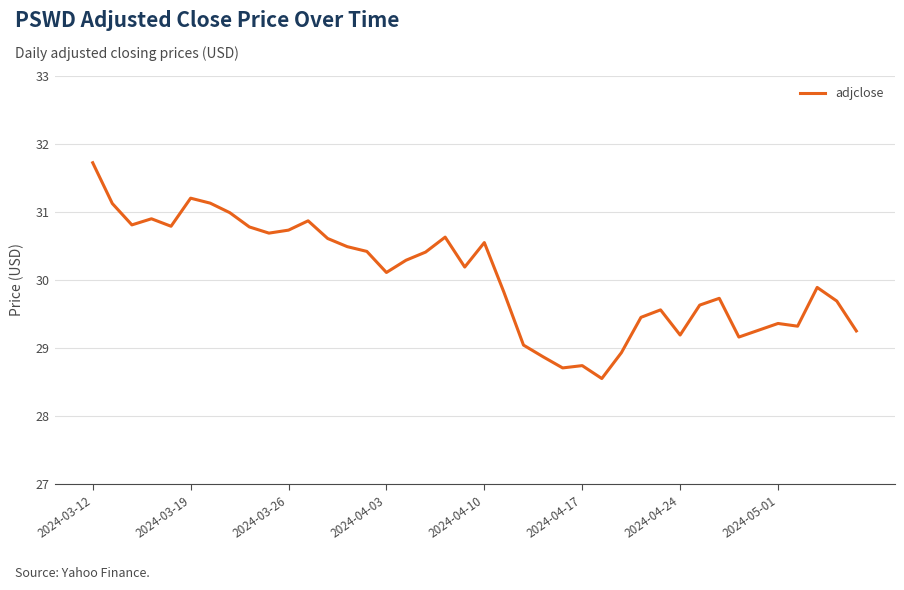

What is the sum of all values?

1201.6